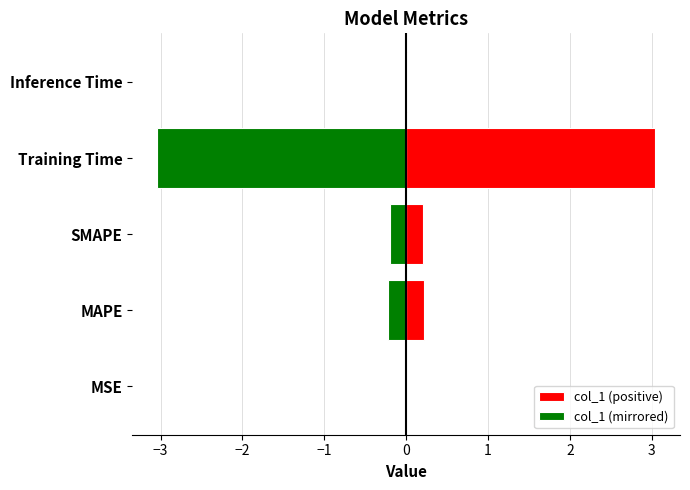

What is the difference between the second highest and second lowest values in the col_1 (mirrored) series?

0.2